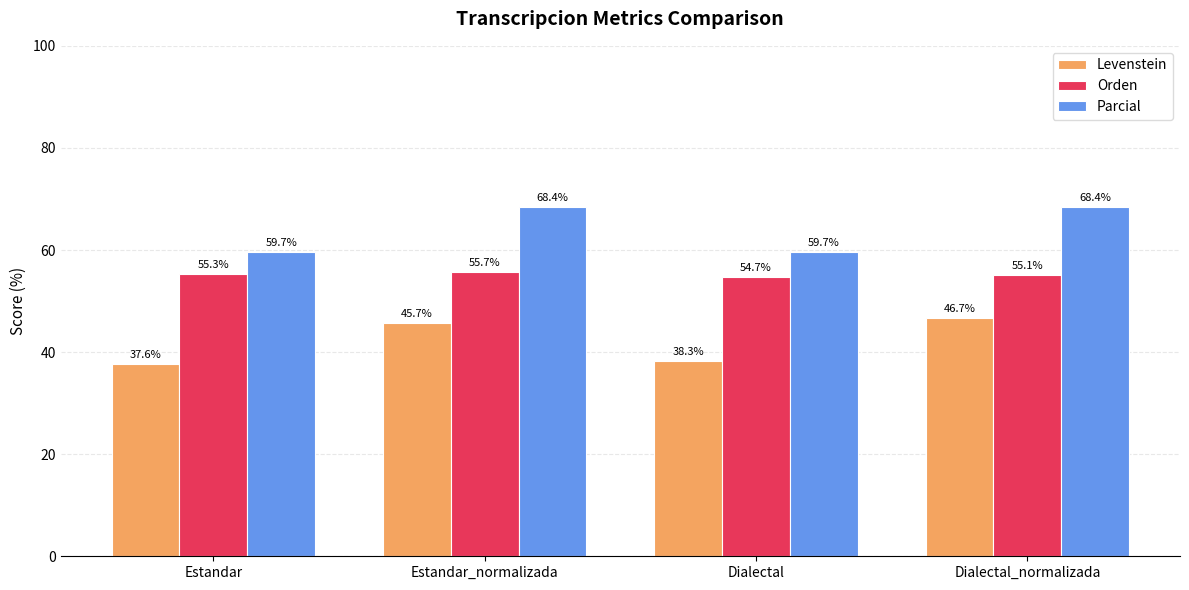

What is the difference between the Levenstein values at Dialectal_normalizada and Estandar?

9.1